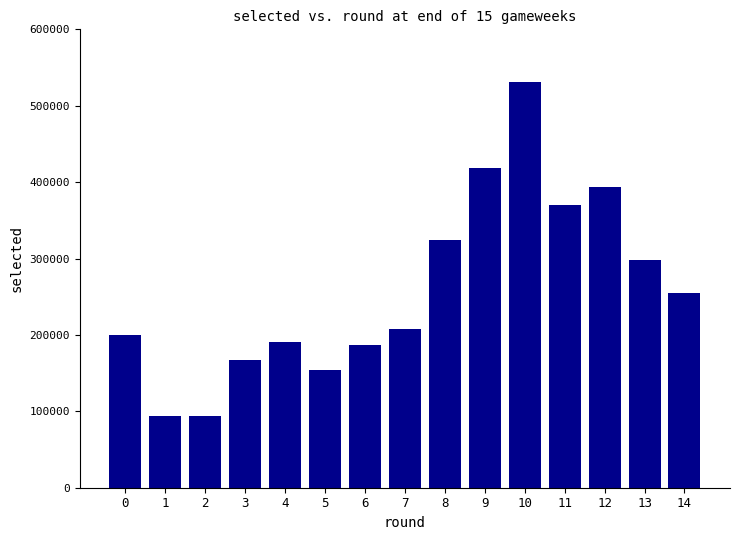

What is the difference between the maximum and minimum values?

438070